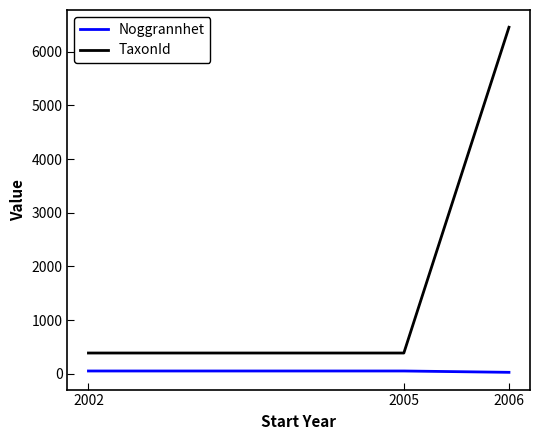

What is the difference between the maximum and second lowest values in the TaxonId series?

6073